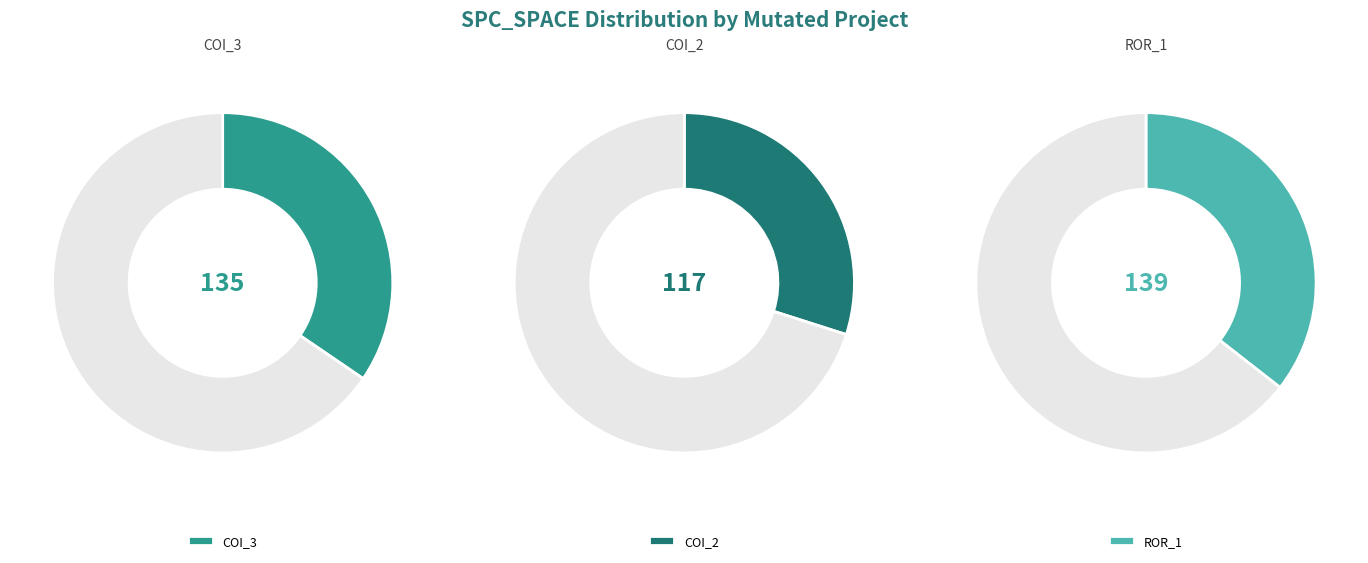

Rank the categories by value from lowest to highest.

AutoResponder.EmailSystem.Client.COI_2, AutoResponder.EmailSystem.Client.COI_3, Forward.EmailSystem.Client.ROR_1